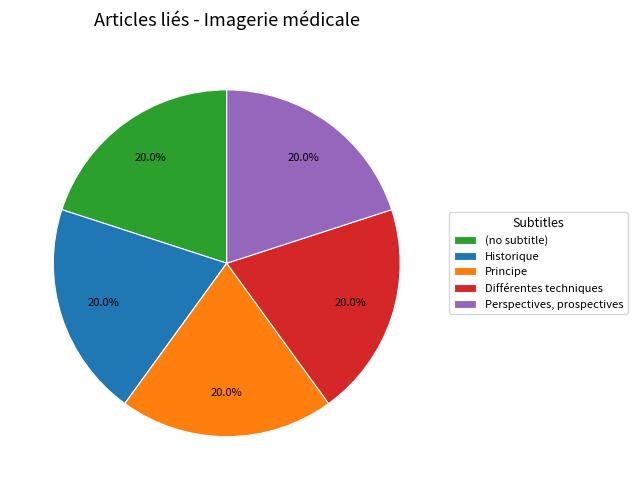

Is there a majority slice in this chart?

No